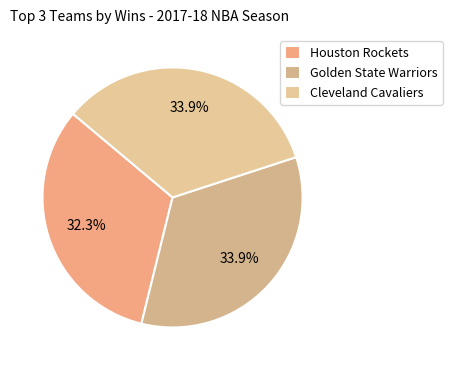

Count the number of slices in the pie.

3